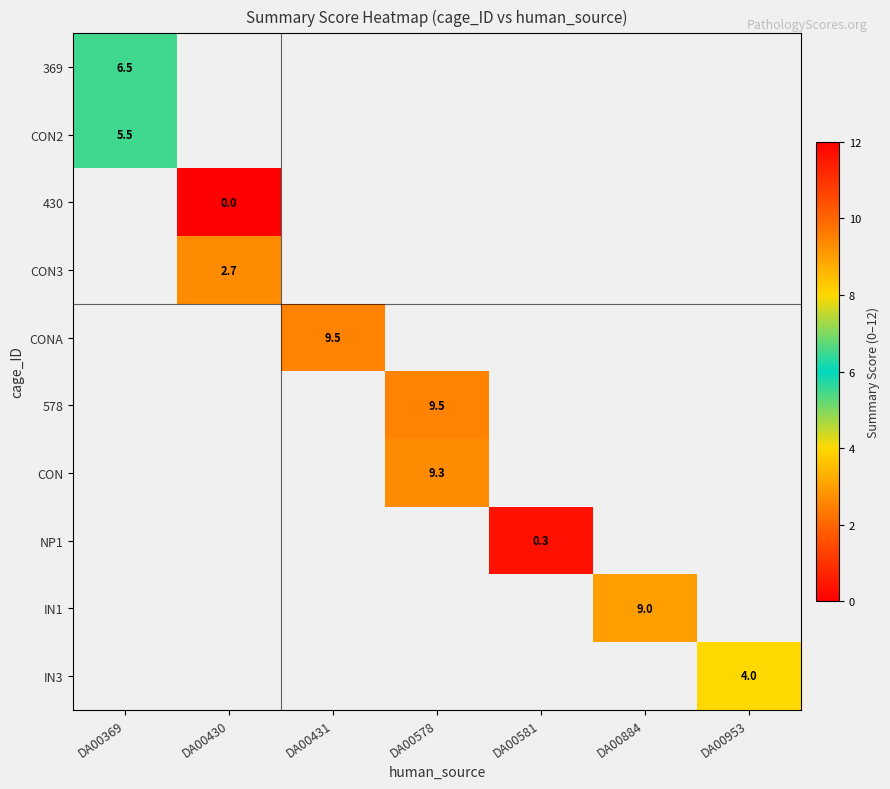

Is it true that CON equals 4.1 at DA00578?

False